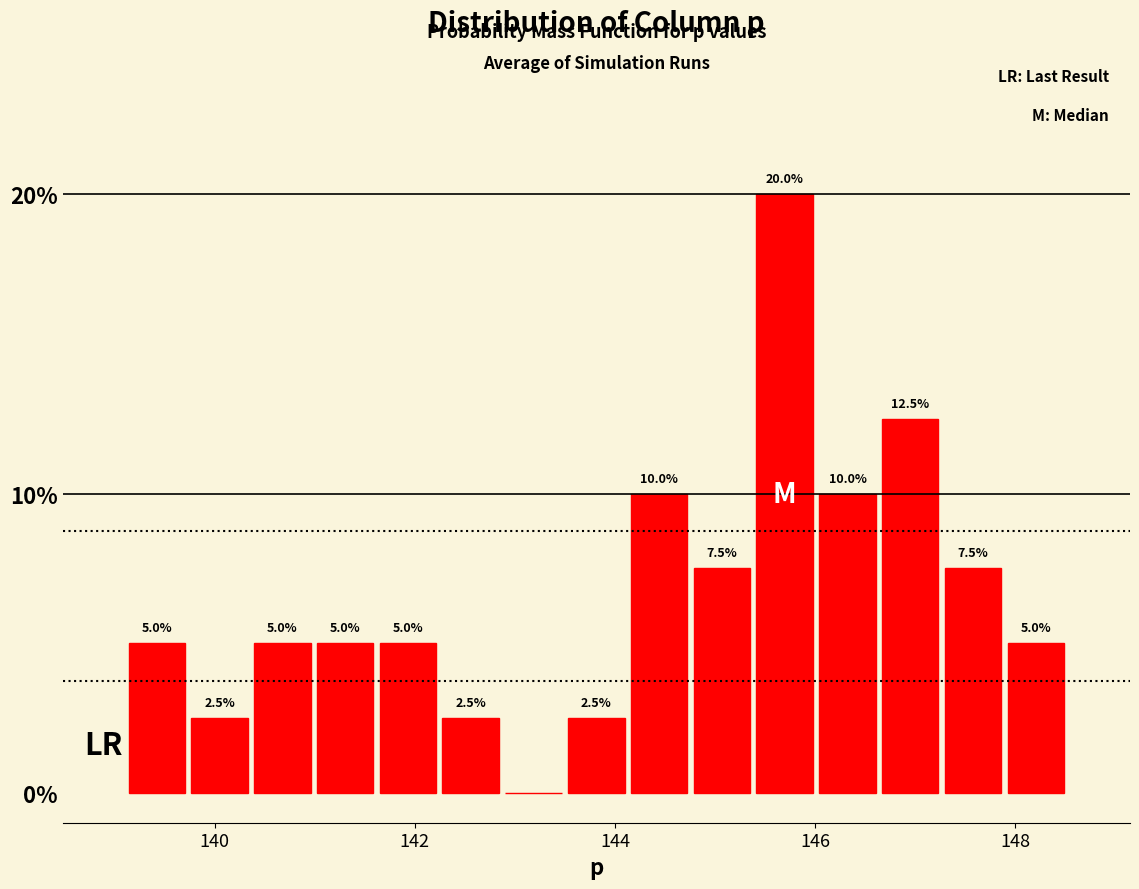

Read against the x-axis, roughly where is the centre of the tallest bar?

145.6